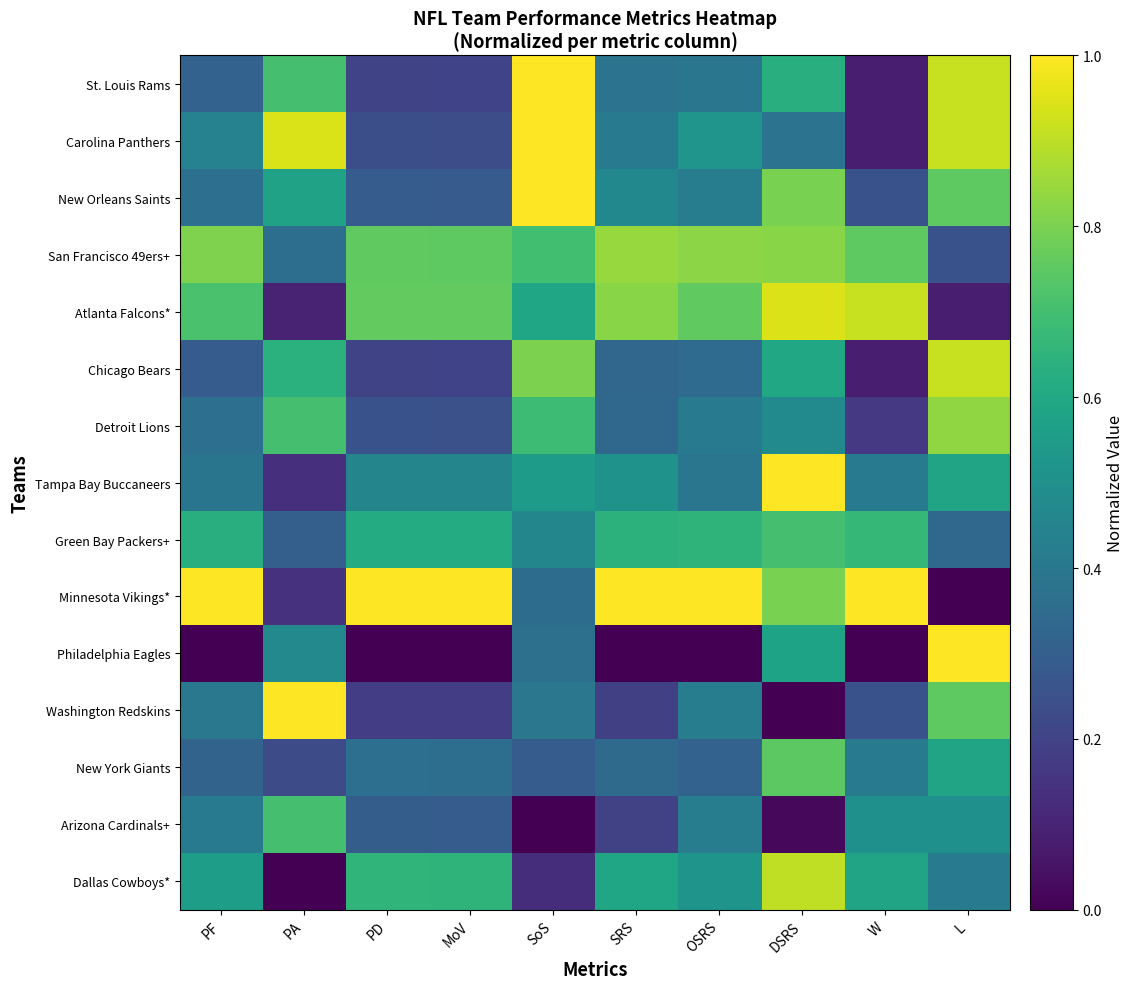

Reading left to right, list all the values displayed in this chart.

Dallas Cowboys*: PF=0.6	PA=0.0	PD=0.7	MoV=0.6	SoS=0.1	SRS=0.6	OSRS=0.5	DSRS=0.9	W=0.6	L=0.4
Arizona Cardinals+: PF=0.4	PA=0.7	PD=0.3	MoV=0.3	SoS=0.0	SRS=0.2	OSRS=0.4	DSRS=0.0	W=0.5	L=0.5
New York Giants: PF=0.3	PA=0.2	PD=0.4	MoV=0.4	SoS=0.3	SRS=0.3	OSRS=0.3	DSRS=0.7	W=0.4	L=0.6
Washington Redskins: PF=0.4	PA=1.0	PD=0.2	MoV=0.2	SoS=0.4	SRS=0.2	OSRS=0.4	DSRS=0.0	W=0.2	L=0.8
Philadelphia Eagles: PF=0.0	PA=0.5	PD=0.0	MoV=0.0	SoS=0.4	SRS=0.0	OSRS=0.0	DSRS=0.6	W=0.0	L=1.0
Minnesota Vikings*: PF=1.0	PA=0.1	PD=1.0	MoV=1.0	SoS=0.4	SRS=1.0	OSRS=1.0	DSRS=0.8	W=1.0	L=0.0
Green Bay Packers+: PF=0.6	PA=0.3	PD=0.6	MoV=0.6	SoS=0.5	SRS=0.6	OSRS=0.7	DSRS=0.7	W=0.7	L=0.3
Tampa Bay Buccaneers: PF=0.4	PA=0.1	PD=0.5	MoV=0.5	SoS=0.6	SRS=0.5	OSRS=0.4	DSRS=1.0	W=0.4	L=0.6
Detroit Lions: PF=0.4	PA=0.7	PD=0.3	MoV=0.2	SoS=0.7	SRS=0.3	OSRS=0.4	DSRS=0.5	W=0.2	L=0.8
Chicago Bears: PF=0.3	PA=0.6	PD=0.2	MoV=0.2	SoS=0.8	SRS=0.3	OSRS=0.3	DSRS=0.6	W=0.1	L=0.9
Atlanta Falcons*: PF=0.7	PA=0.1	PD=0.8	MoV=0.8	SoS=0.6	SRS=0.8	OSRS=0.8	DSRS=0.9	W=0.9	L=0.1
San Francisco 49ers+: PF=0.8	PA=0.4	PD=0.8	MoV=0.8	SoS=0.7	SRS=0.8	OSRS=0.8	DSRS=0.8	W=0.8	L=0.2
New Orleans Saints: PF=0.4	PA=0.6	PD=0.3	MoV=0.3	SoS=1.0	SRS=0.5	OSRS=0.4	DSRS=0.8	W=0.2	L=0.8
Carolina Panthers: PF=0.4	PA=0.9	PD=0.2	MoV=0.2	SoS=1.0	SRS=0.4	OSRS=0.5	DSRS=0.4	W=0.1	L=0.9
St. Louis Rams: PF=0.3	PA=0.7	PD=0.2	MoV=0.2	SoS=1.0	SRS=0.4	OSRS=0.4	DSRS=0.6	W=0.1	L=0.9